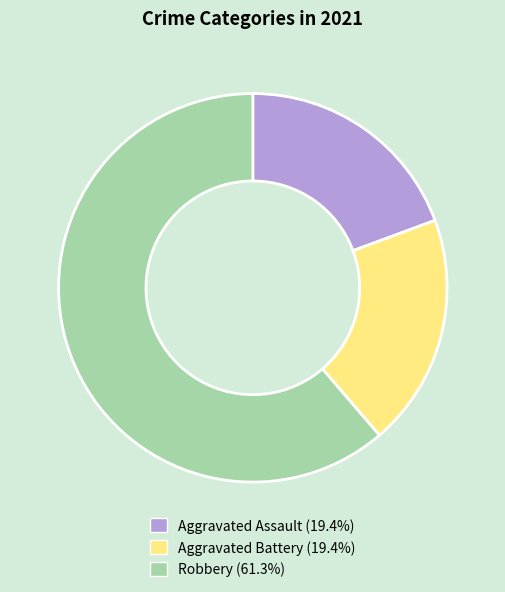

How many segments does this pie chart have?

3